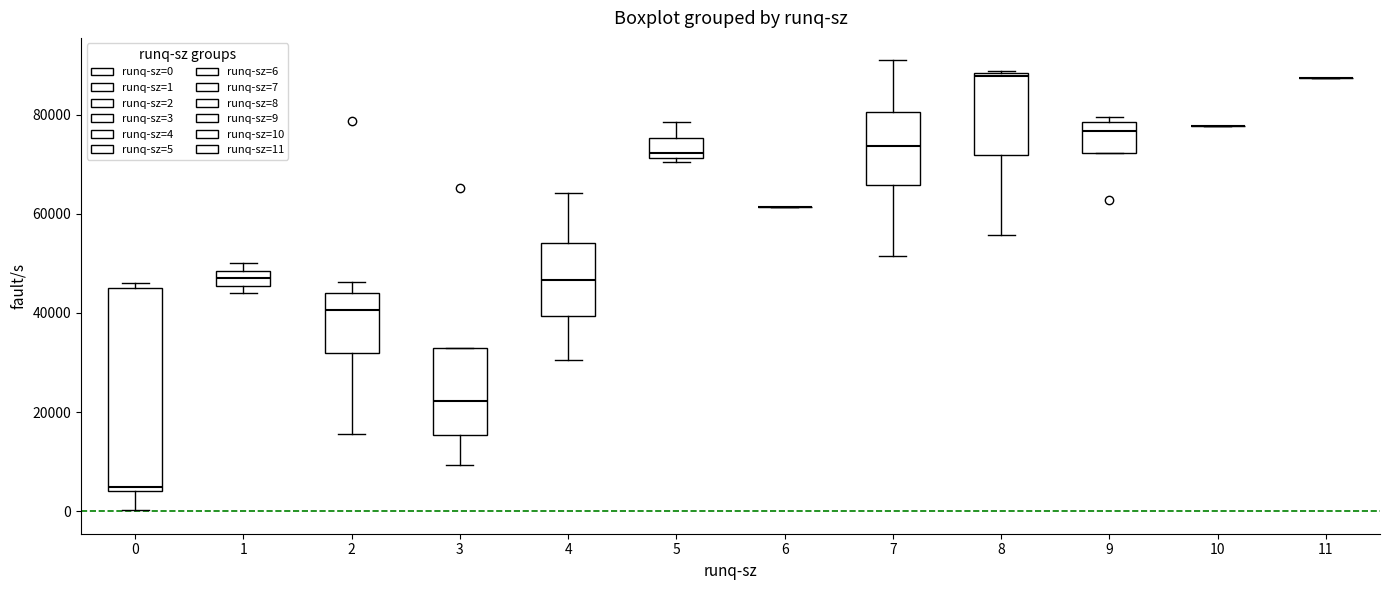

Reading left to right, transcribe this box plot: for each box, give where its median line is, the range the box spans, and where its two whiskers end, as read against the y-axis. The values are not printed on the chart, so give them approximately, as read against the axis.

0: median 4000 (just above the box's lower edge), box 4000 to 46000, whiskers 0 to 46000 (just above the box's upper edge)
1: median 46000 (inside the box), box 46000 to 48000, whiskers 44000 to 50000
2: median 40000, box 32000 to 44000, whiskers 16000 to 46000
3: median 22000, box 16000 to 32000, whiskers 10000 to 32000
4: median 46000, box 40000 to 54000, whiskers 30000 to 64000
5: median 72000 (just above the box's lower edge), box 72000 to 76000, whiskers 70000 to 78000
6: box collapsed to a line at 62000, whiskers 62000 to 62000
7: median 74000, box 66000 to 80000, whiskers 52000 to 90000
8: median 88000, box 72000 to 88000, whiskers 56000 to 88000
9: median 76000, box 72000 to 78000, whiskers 72000 to 80000
10: box collapsed to a line at 78000, whiskers 78000 to 78000
11: box collapsed to a line at 88000, whiskers 88000 to 88000